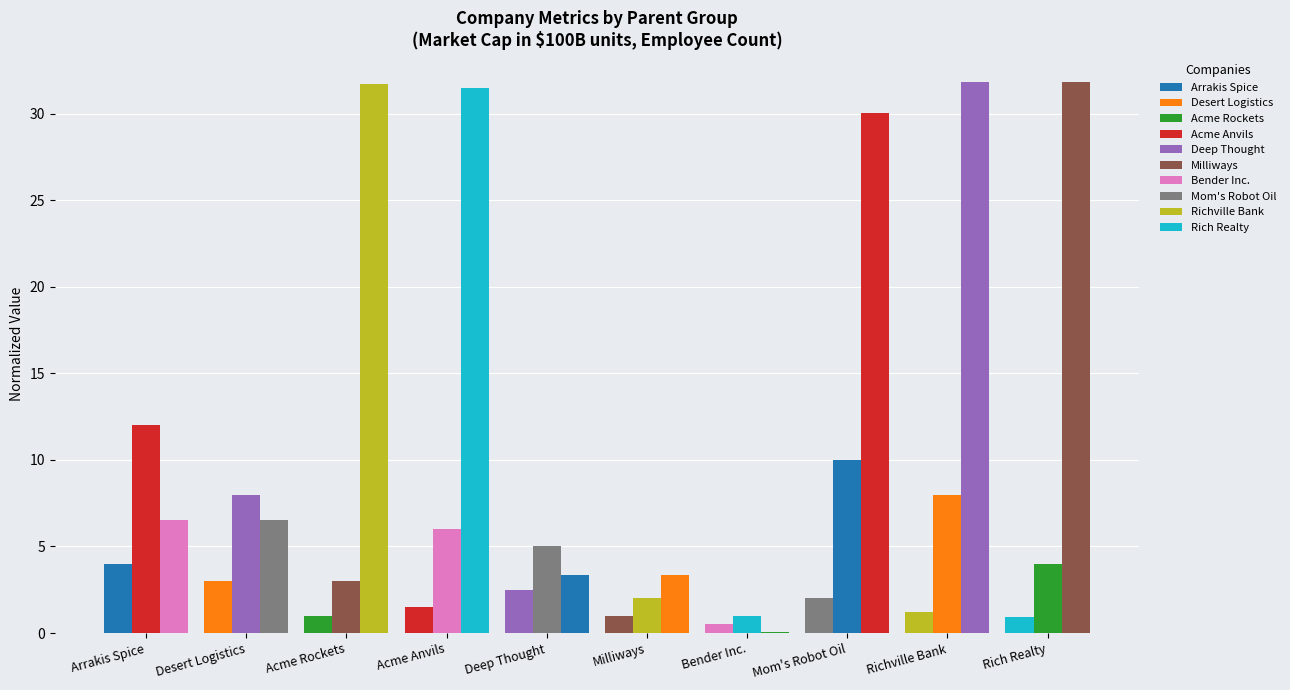

How many groups of bars are there?

10